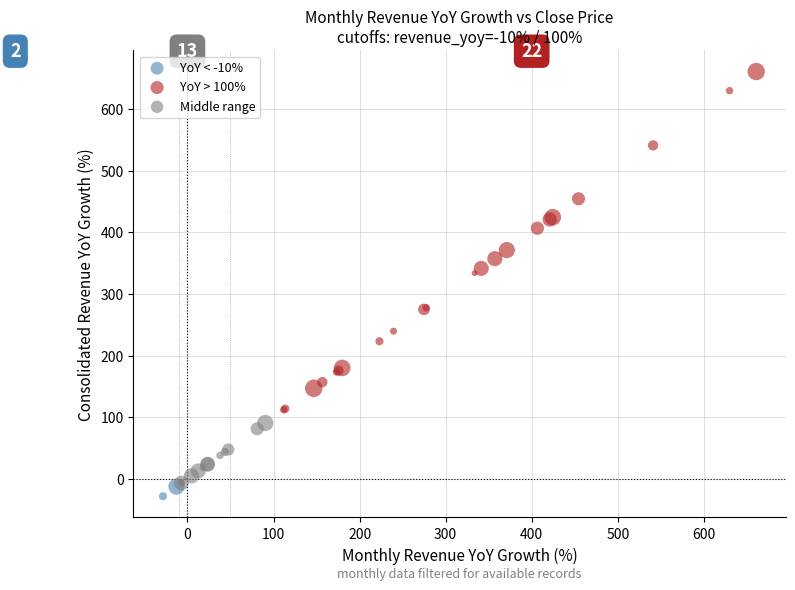

Which series contains the highest Y value?

YoY > 100%